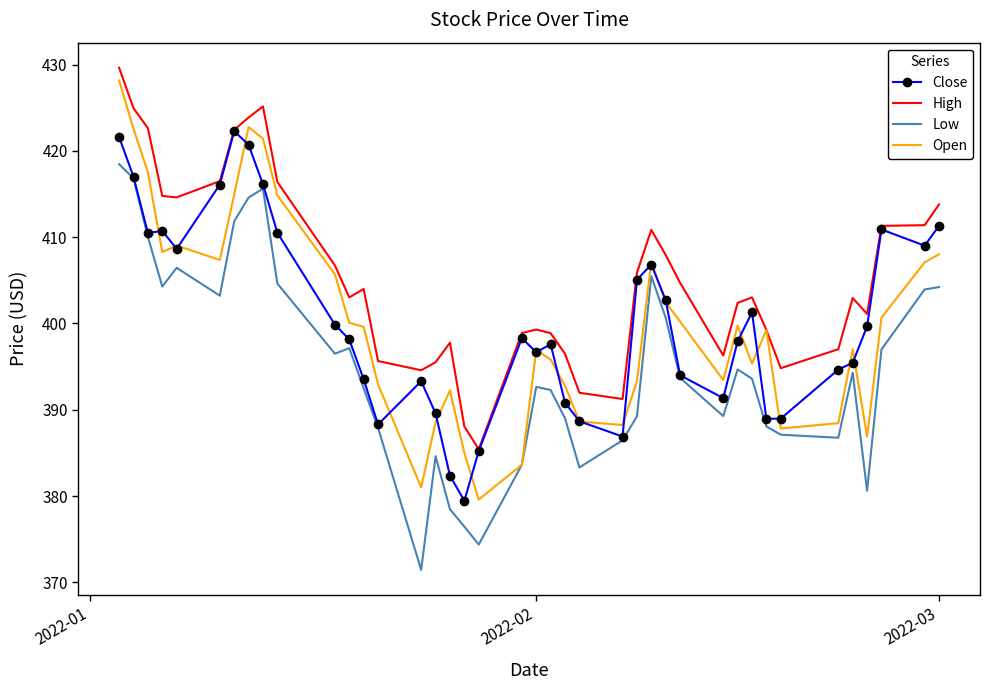

What is the smallest value displayed?

371.5